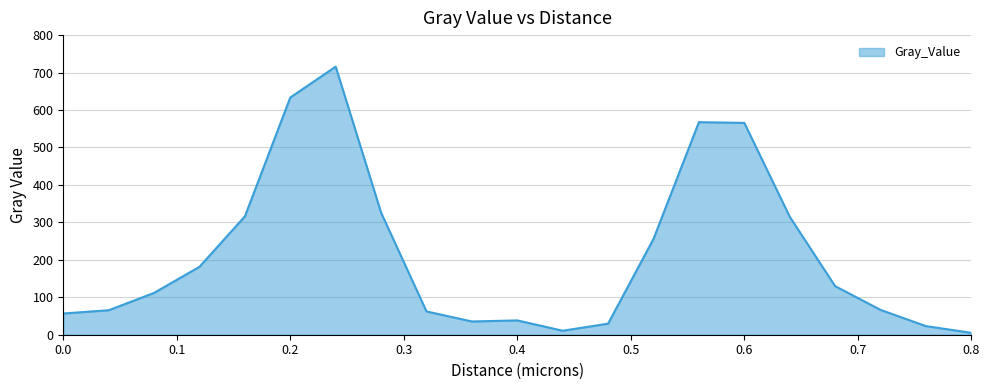

What is the minimum value shown in the chart?

5.1